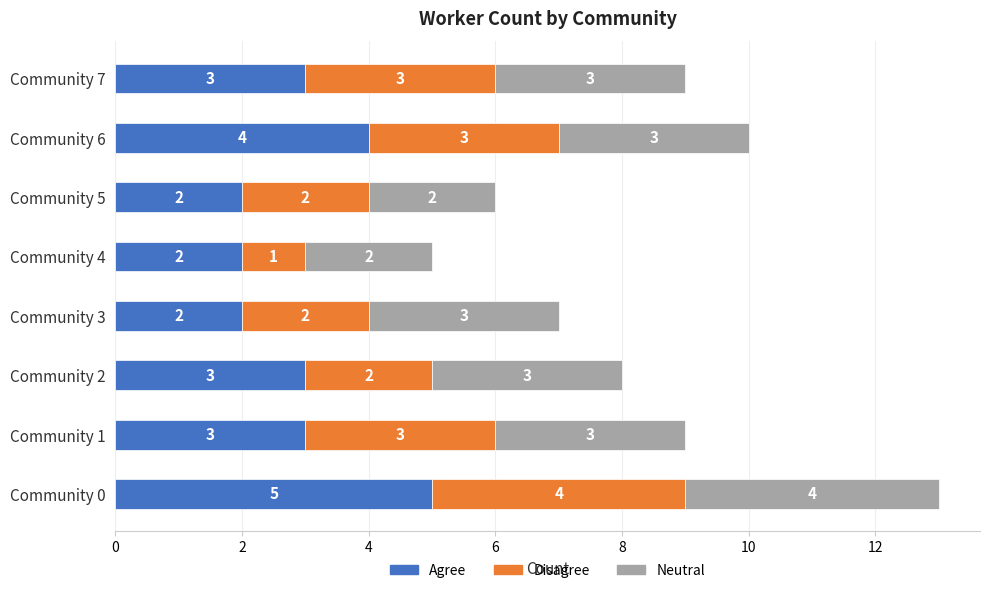

What is the total value across all series at Community 4?

5